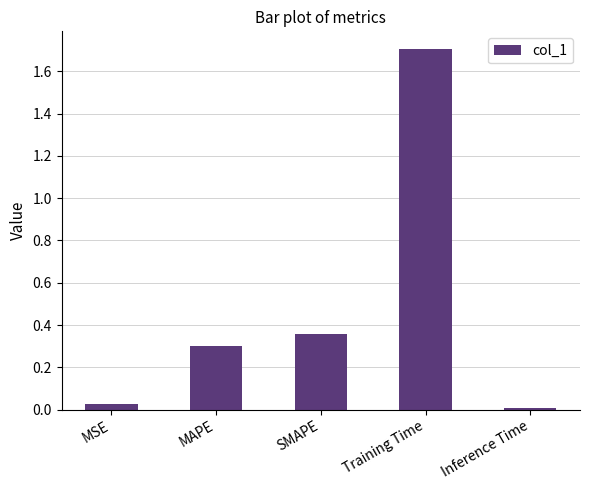

What is the label of the 4th bar from the left?

Training Time